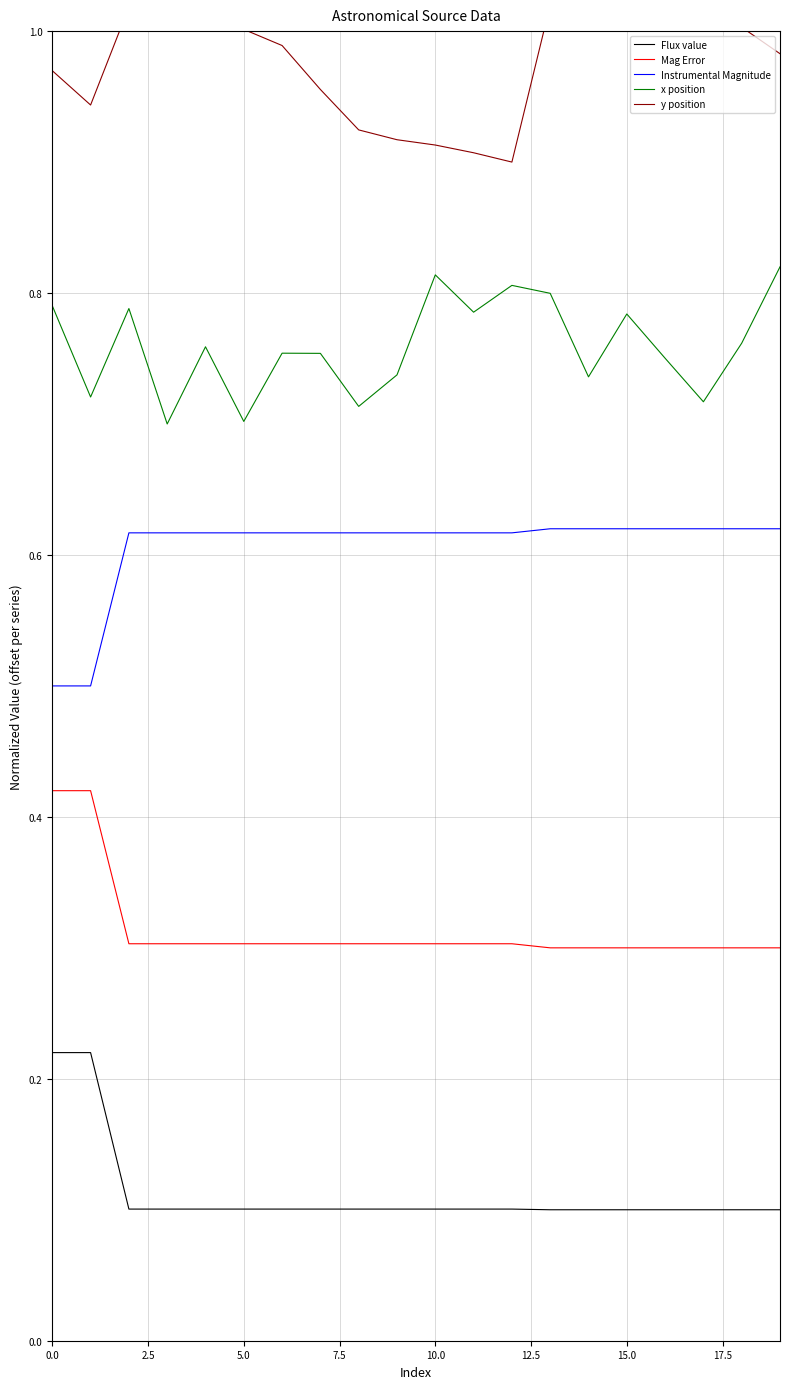

Where is y position nearest to the value 0?

12